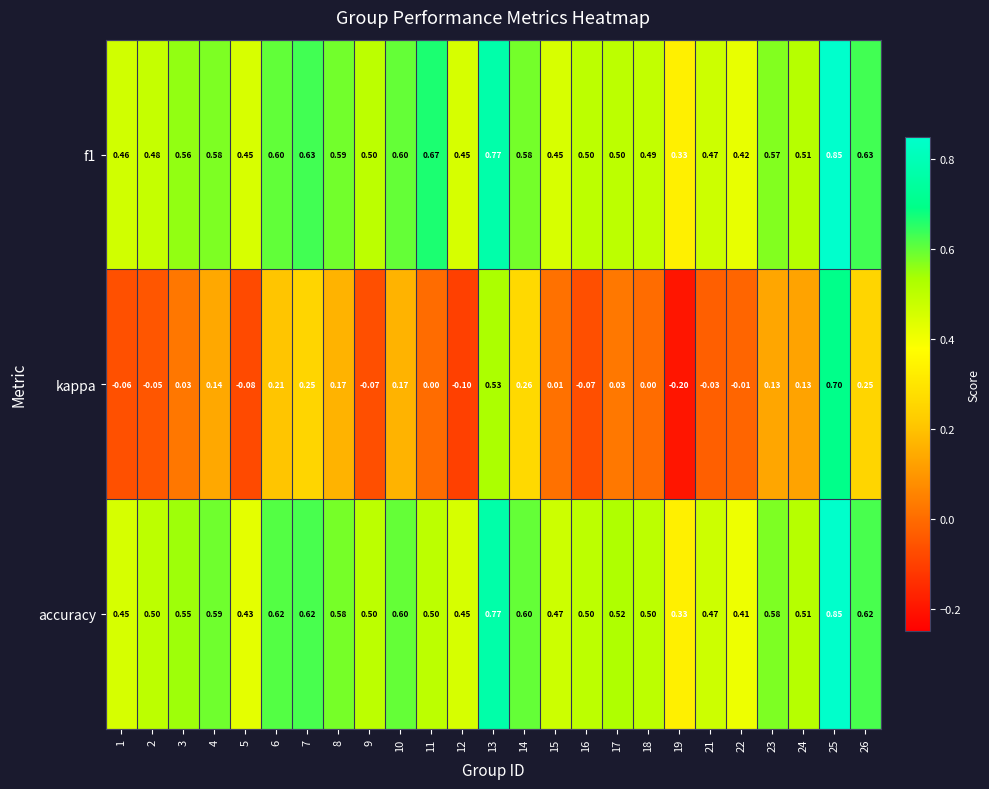

Which series changed the most between 17 and 19?

kappa